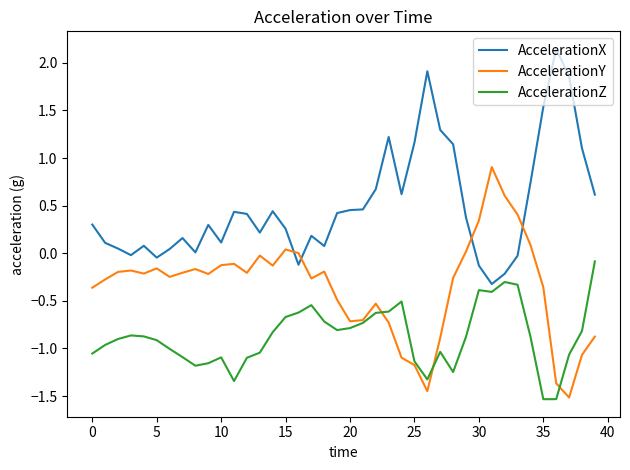

Which series has the largest total across all categories?

AccelerationX